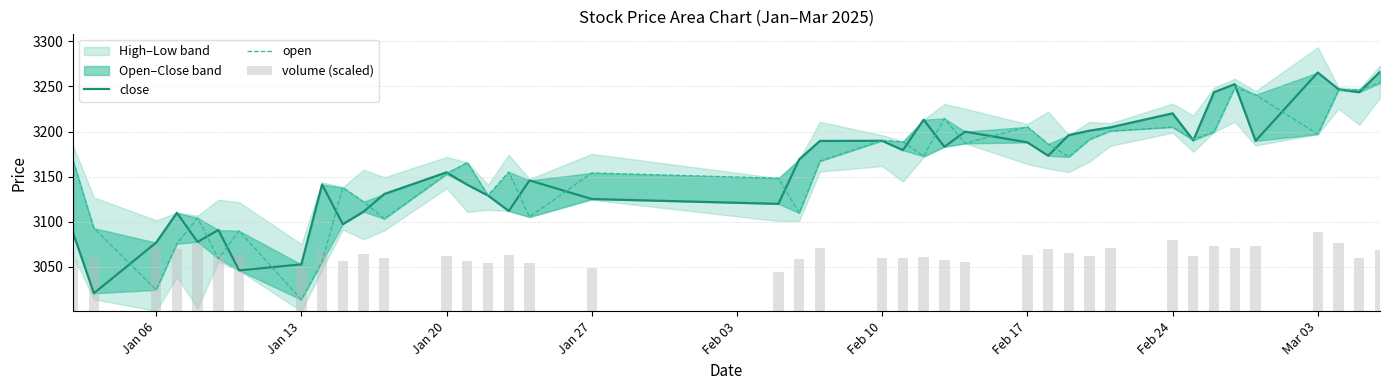

How many data points in open are above 3167?

21